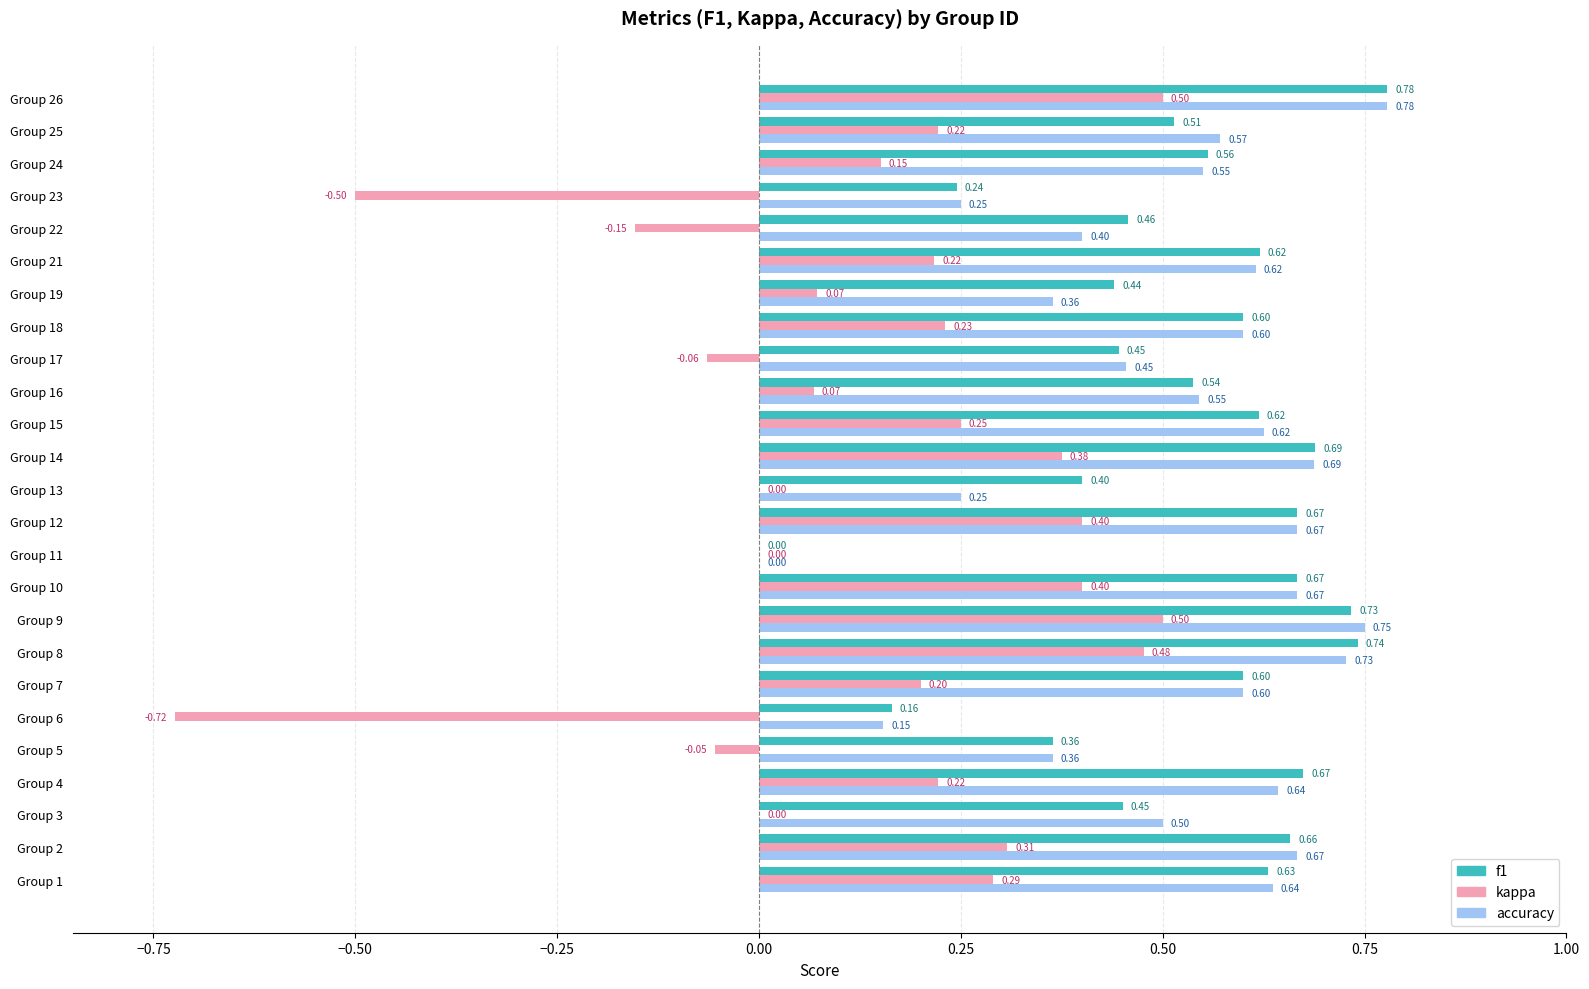

At which category does the chart reach its peak across all series?

Group 26